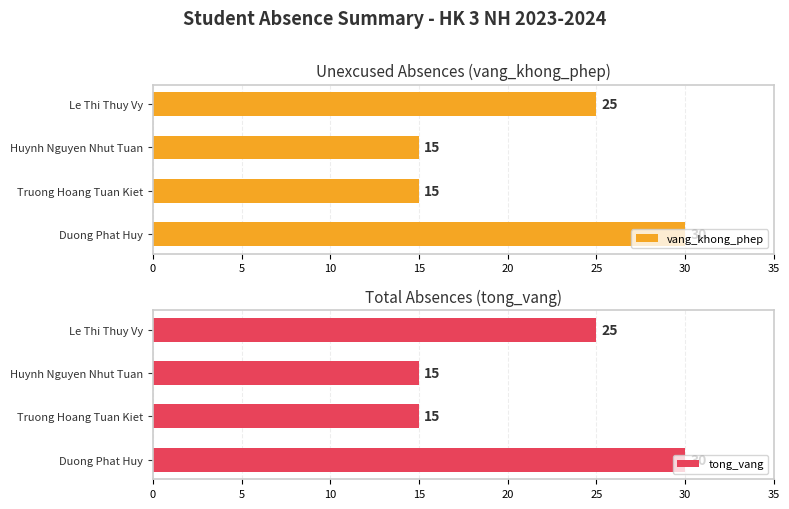

How many tong_vang values are between 15 and 30?

4